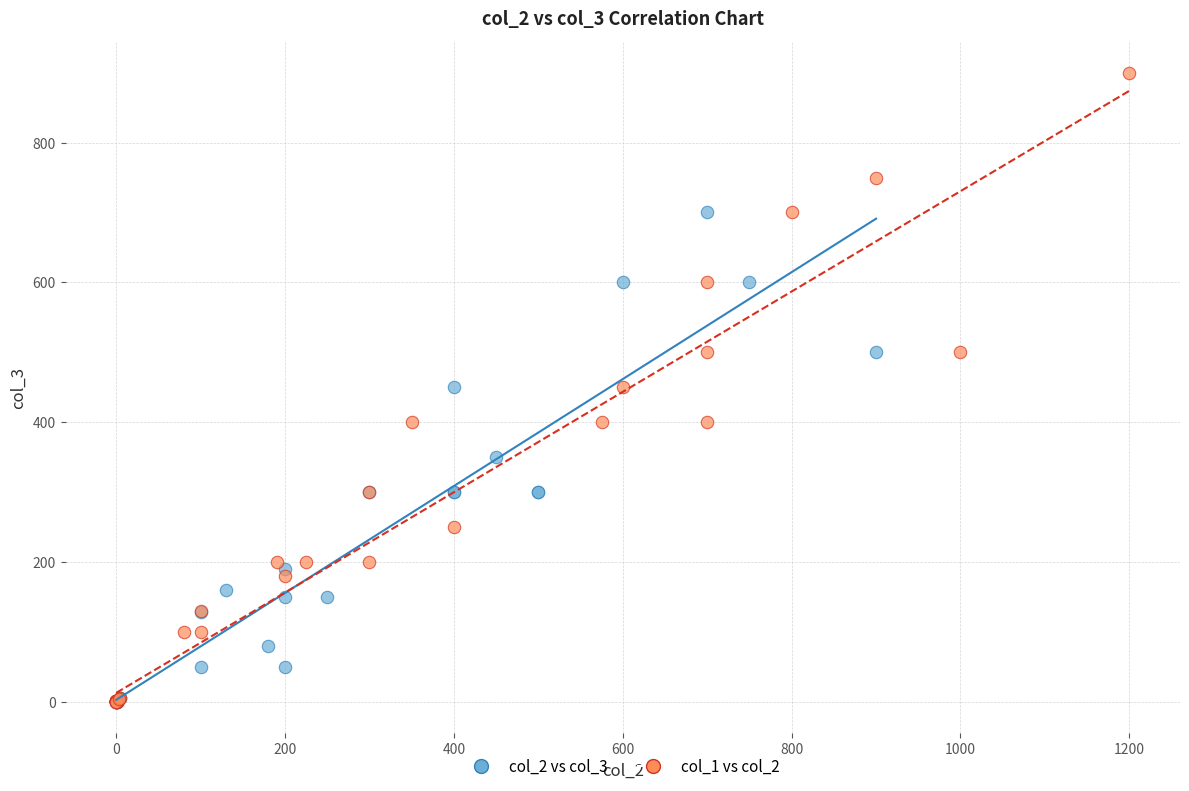

Which series reaches the maximum Y coordinate?

col_1 vs col_2